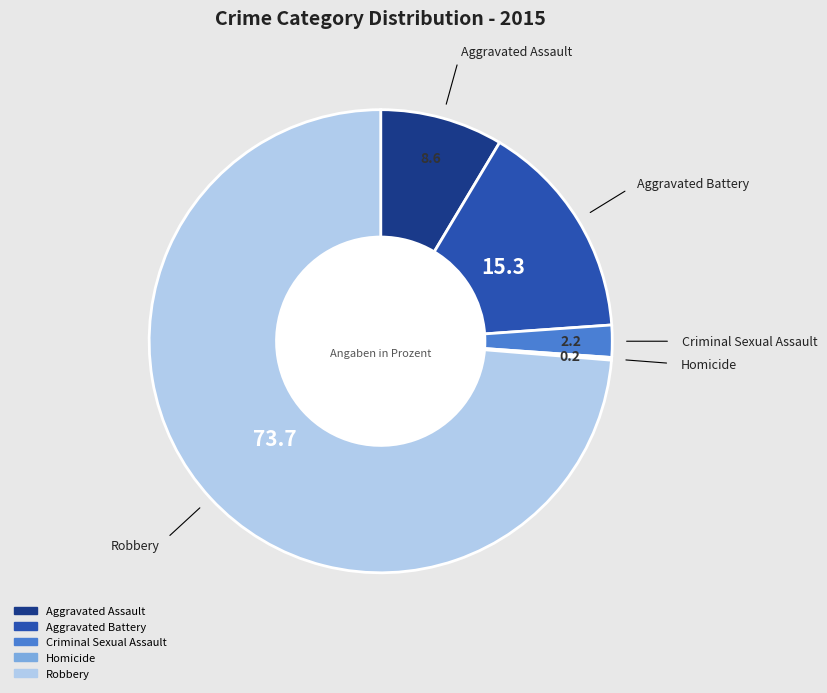

Is there any slice that represents more than half of the pie?

Yes